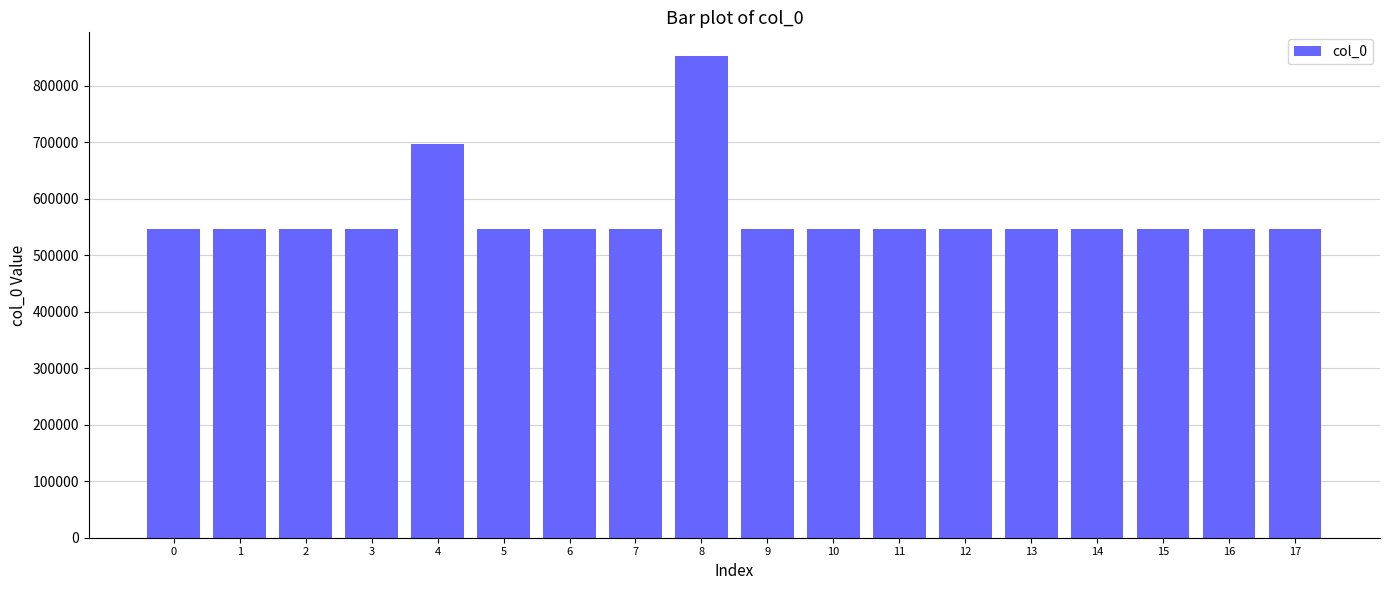

How many data points does each series have?

18